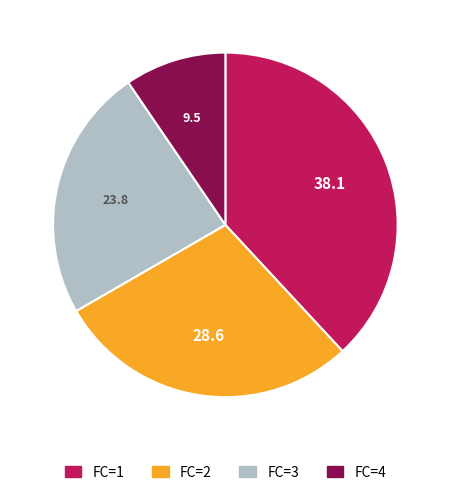

Is there a majority slice in this chart?

No